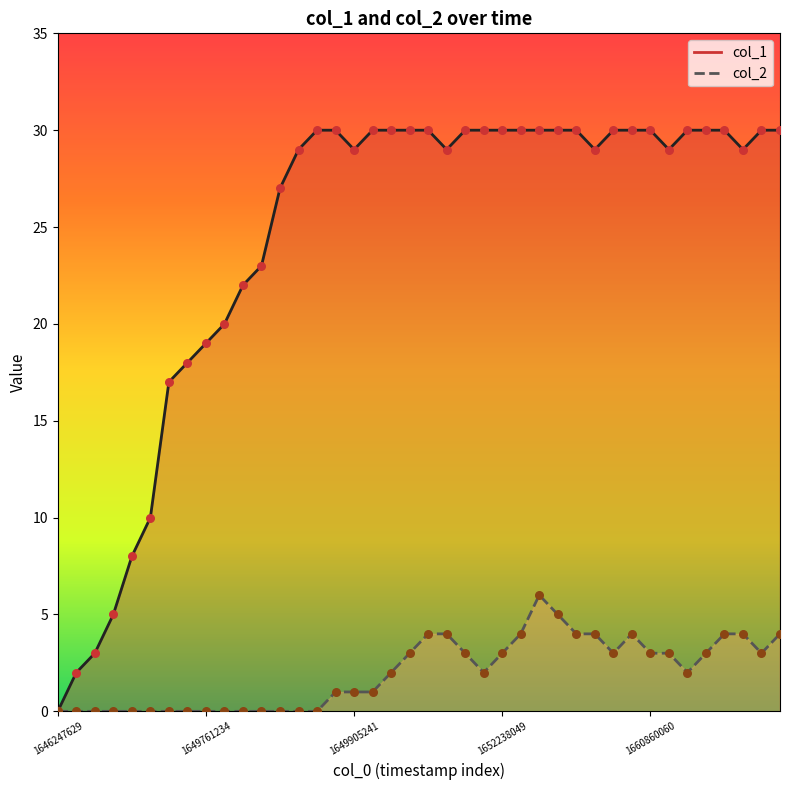

Is the value of col_1 at 6 greater than the value of col_2 at 27?

Yes